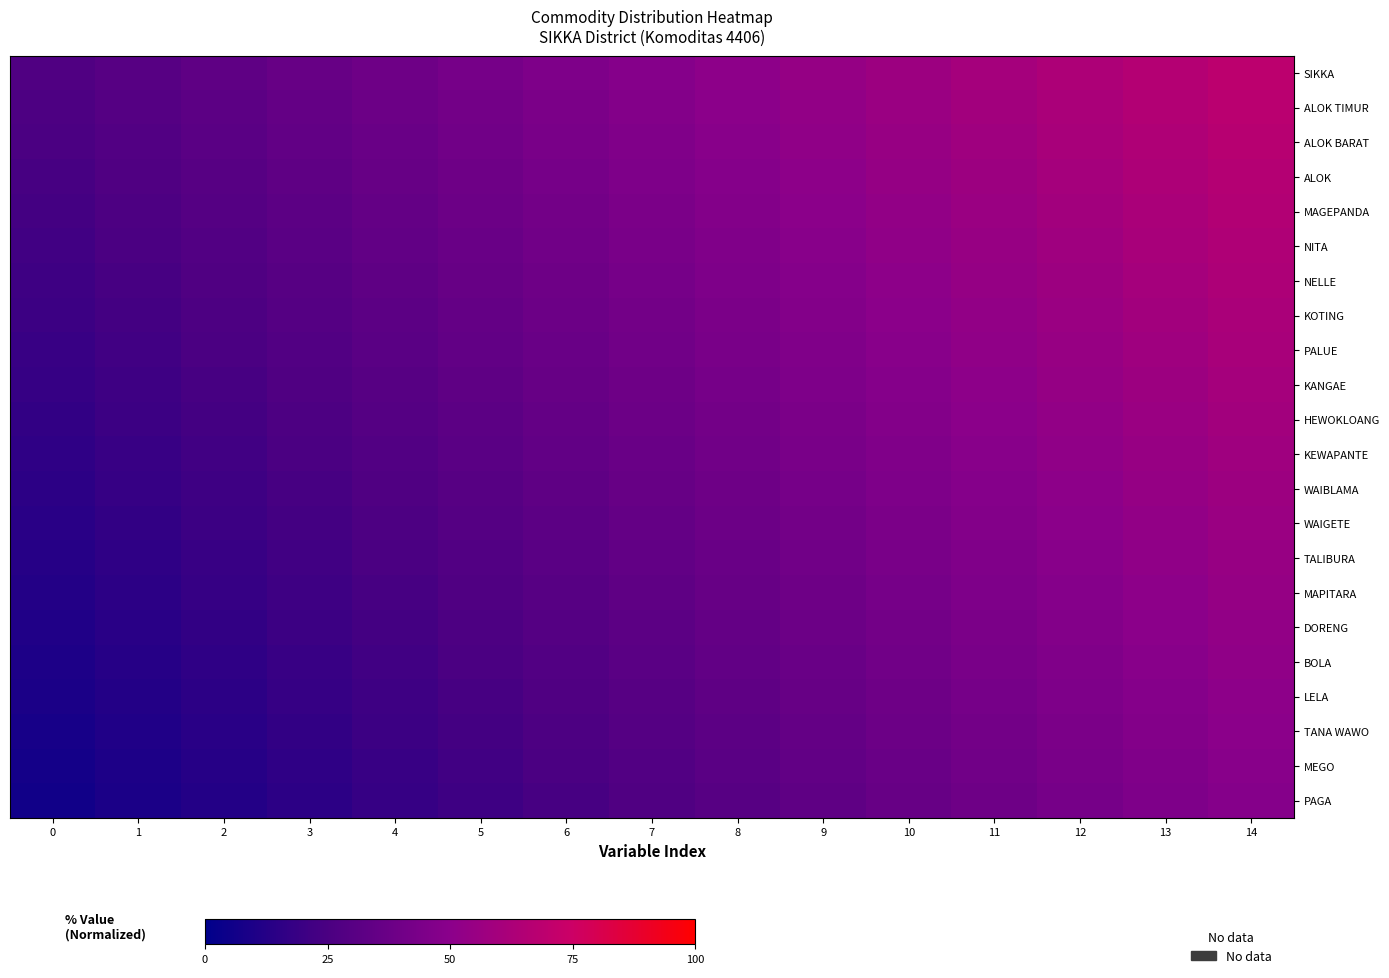

How many data points does each series have?

15